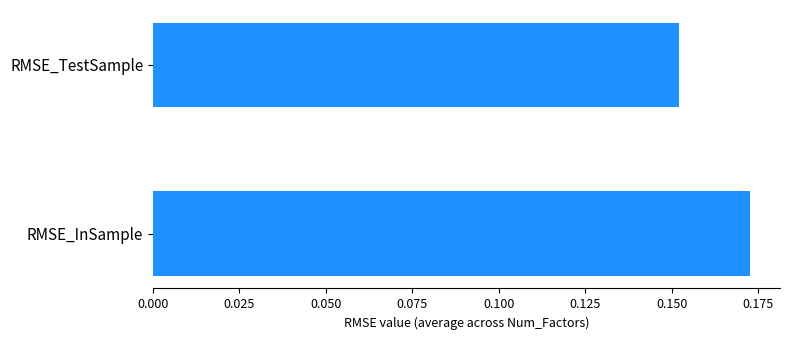

The value at RMSE_TestSample is 0.1. True or false?

False